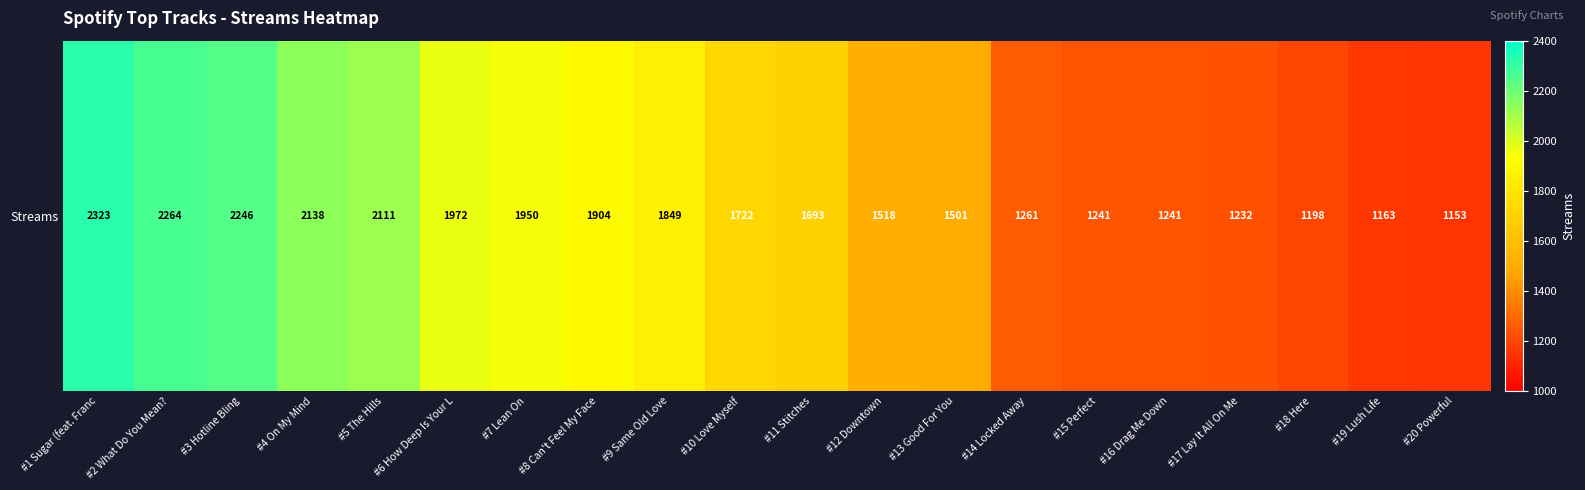

Where is the data nearest to the value 1738?

#10 Love Myself